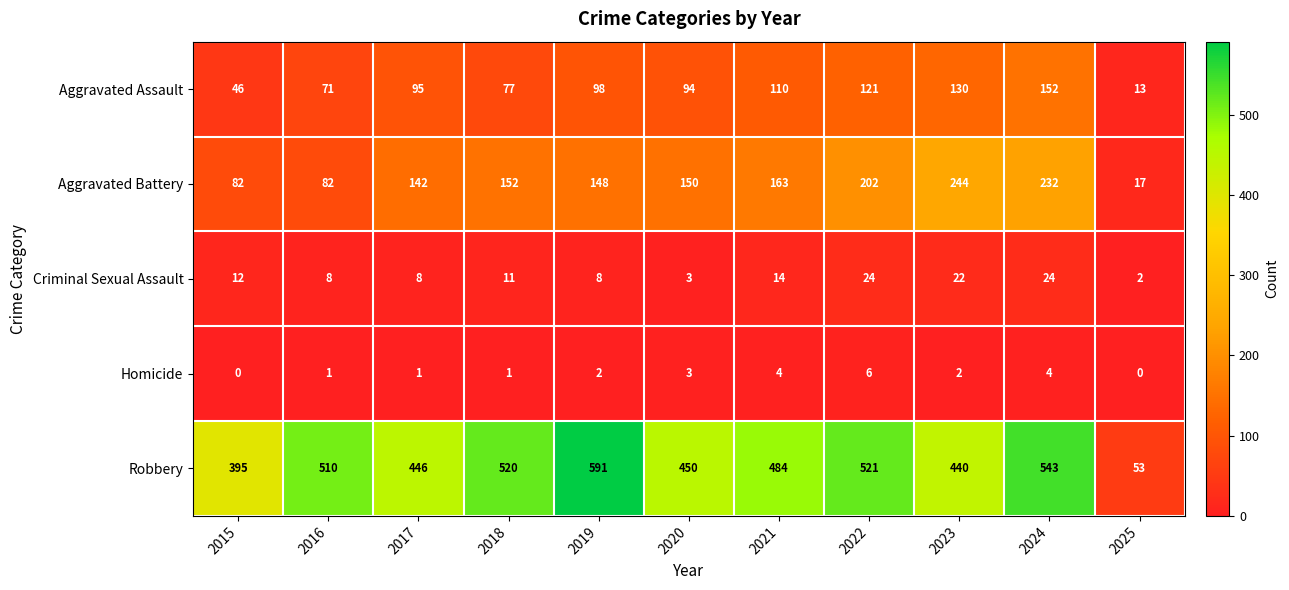

List the series in order of their peak value, highest first.

Robbery, Aggravated Battery, Aggravated Assault, Criminal Sexual Assault, Homicide